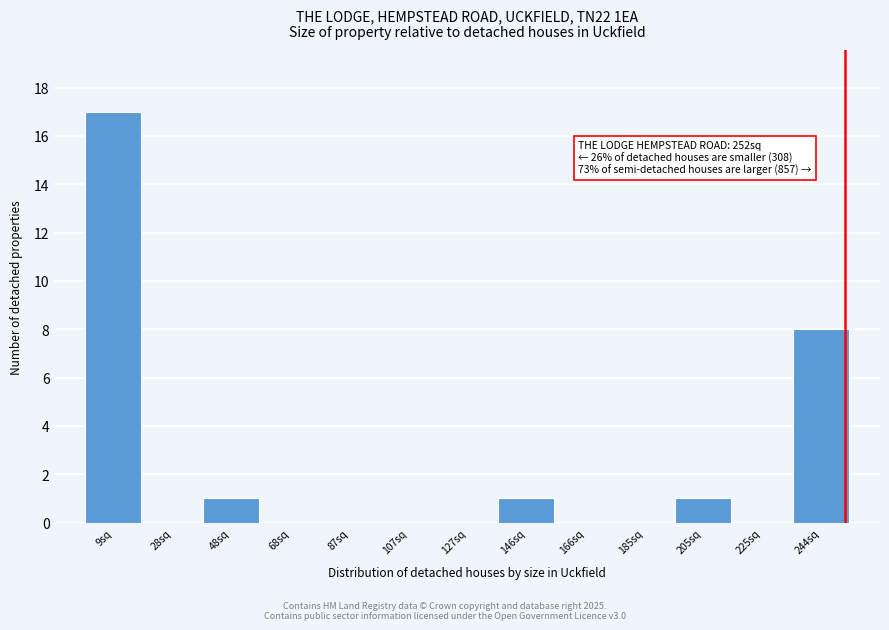

Over which range of the x-axis is the bar tallest?

0 to 18